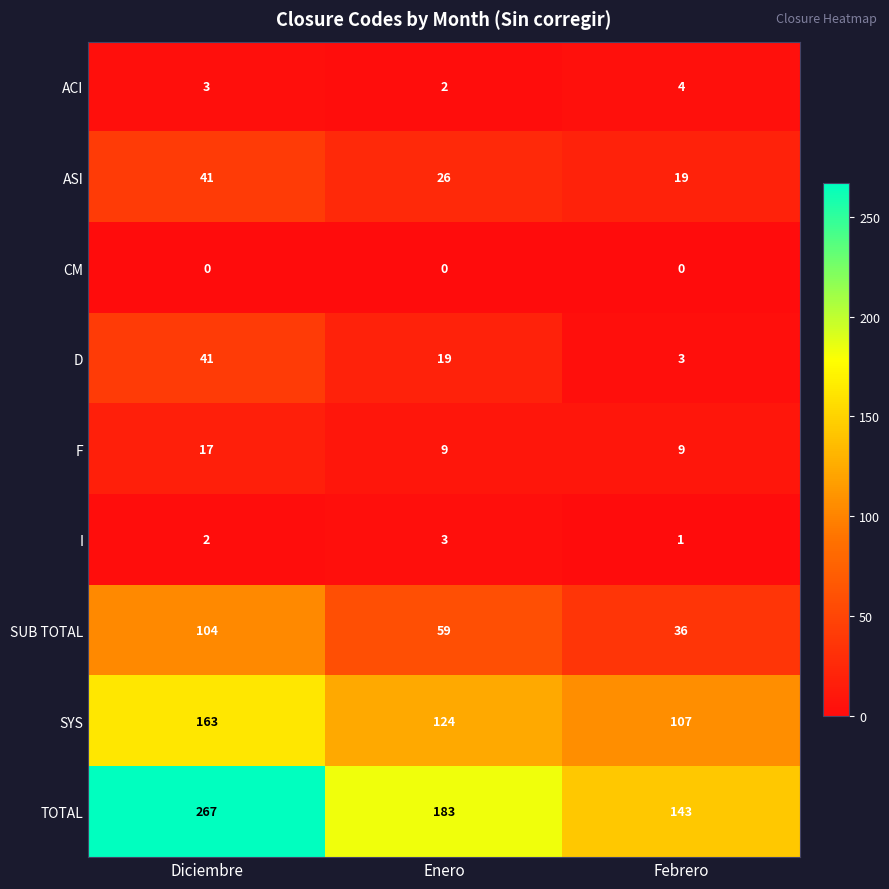

List the labels in order of ACI value, smallest first.

Enero, Diciembre, Febrero